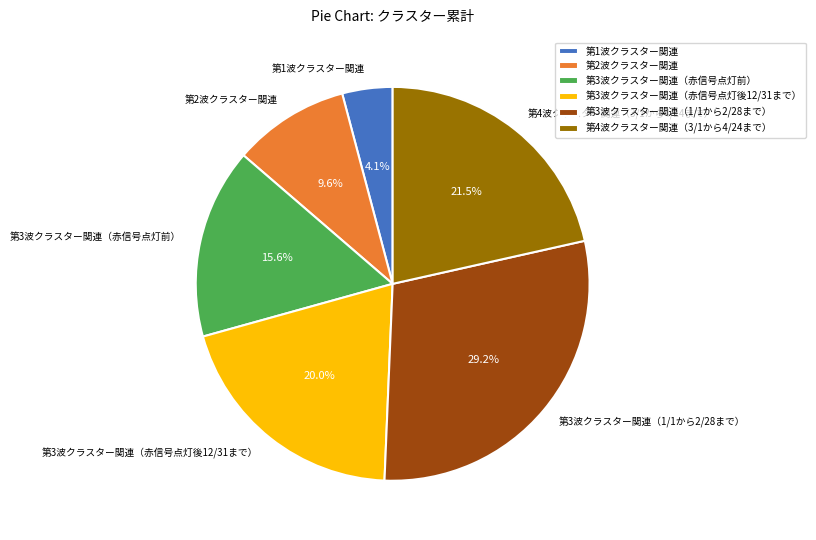

To the nearest percent, what percentage of the pie is 第3波クラスター関連（1/1から2/28まで）?

29%